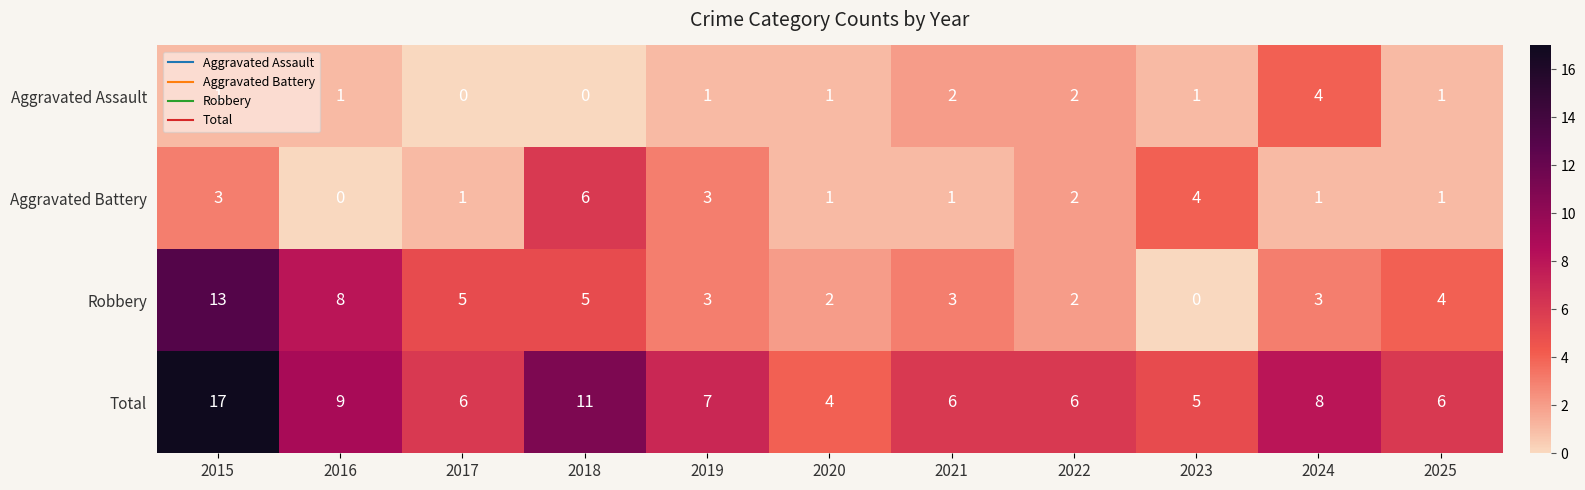

True or false: Aggravated Battery has a value of 1 at 2021.

True